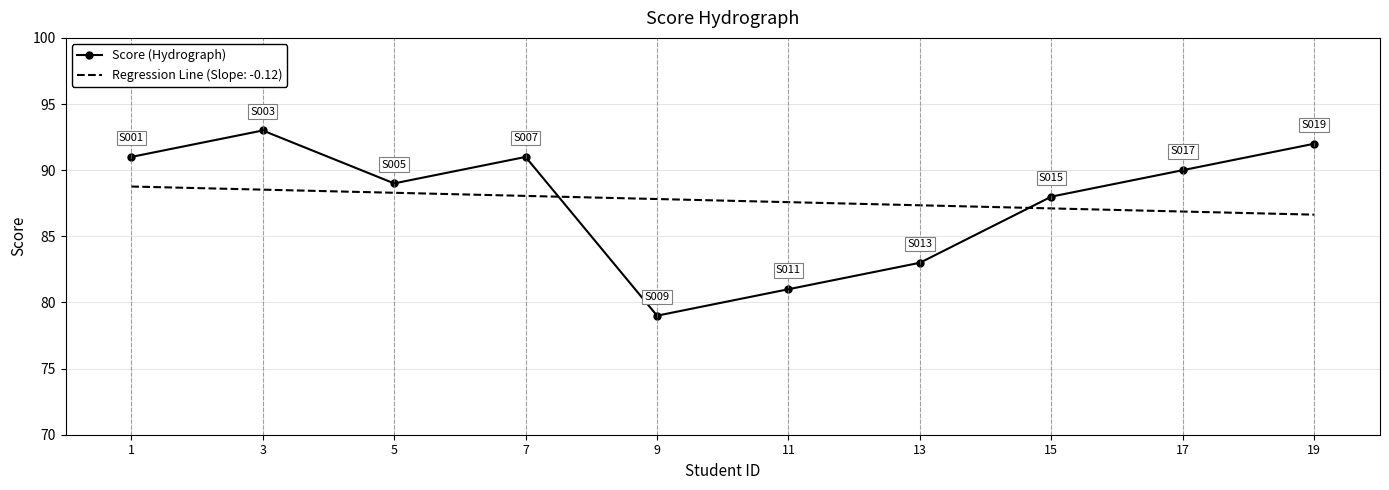

Which category has the highest value in the Score (Hydrograph) series?

3